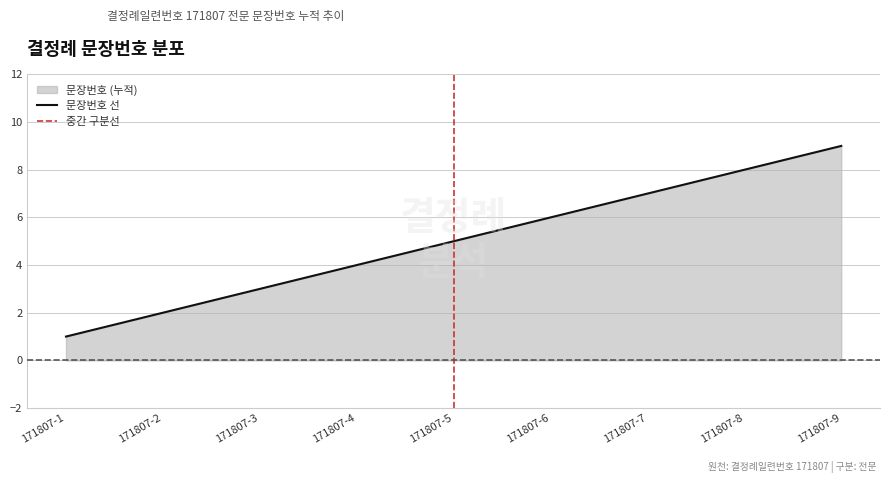

How many data points does each series have?

9